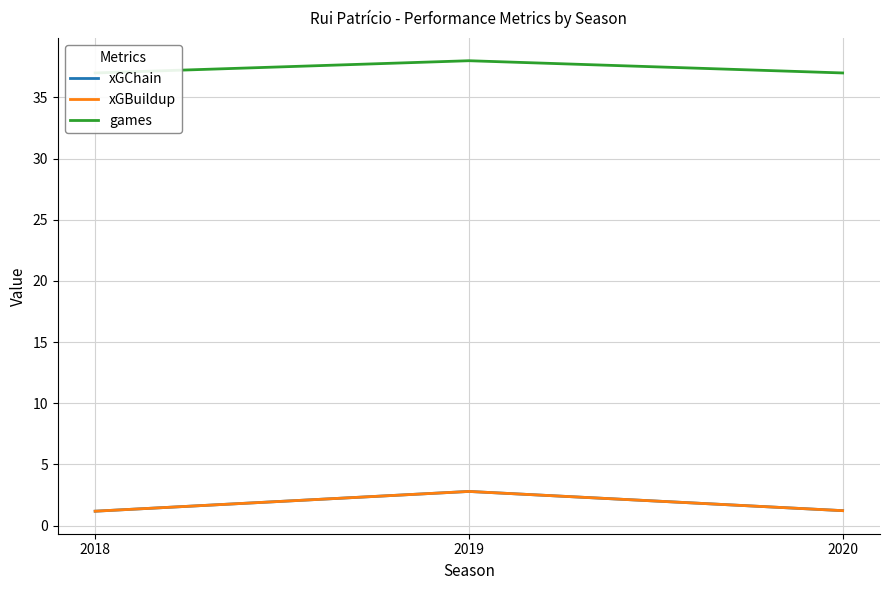

What is the minimum value shown in the chart?

1.2